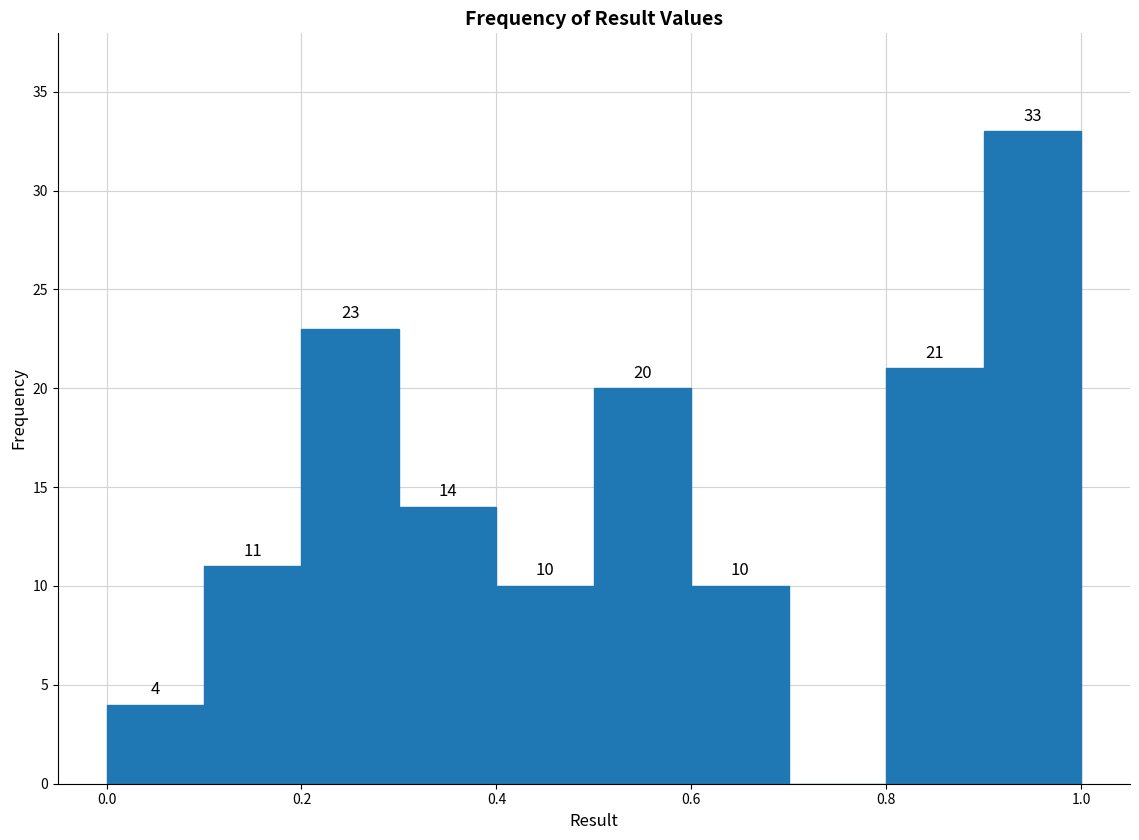

Over which range of the x-axis is the bar tallest?

0.9 to 1.0